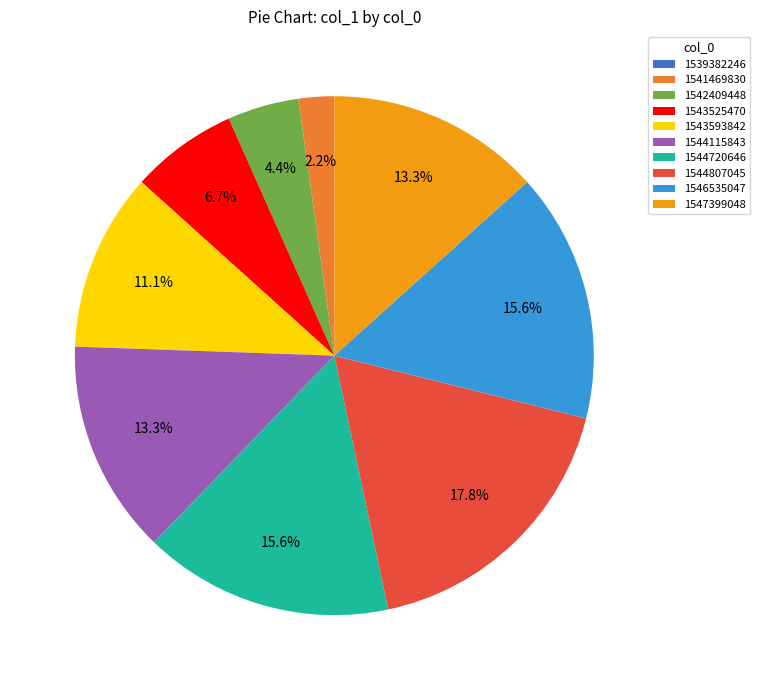

What percentage is NOT represented by 1546535047?

84.4%